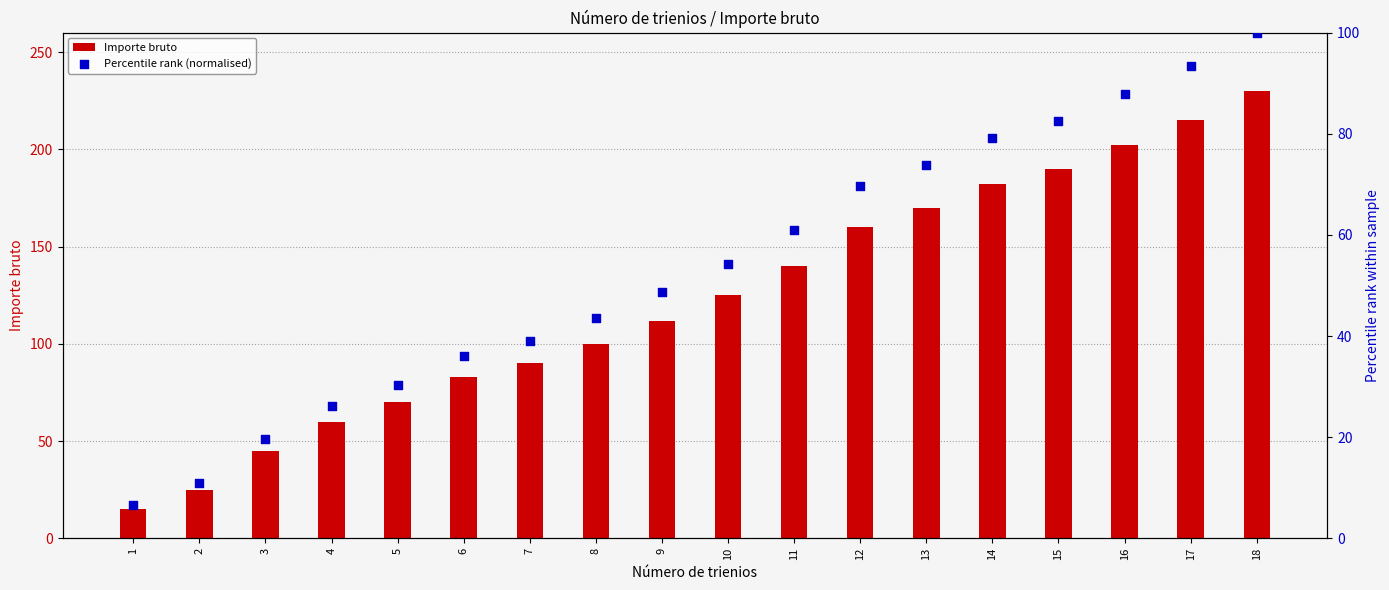

Which series reaches the maximum Y coordinate?

Importe bruto